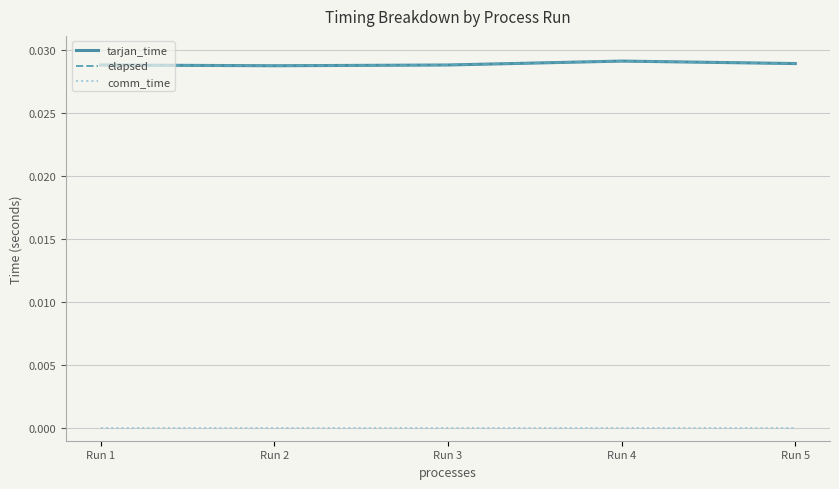

Where is the first local minimum for tarjan_time?

Run 2